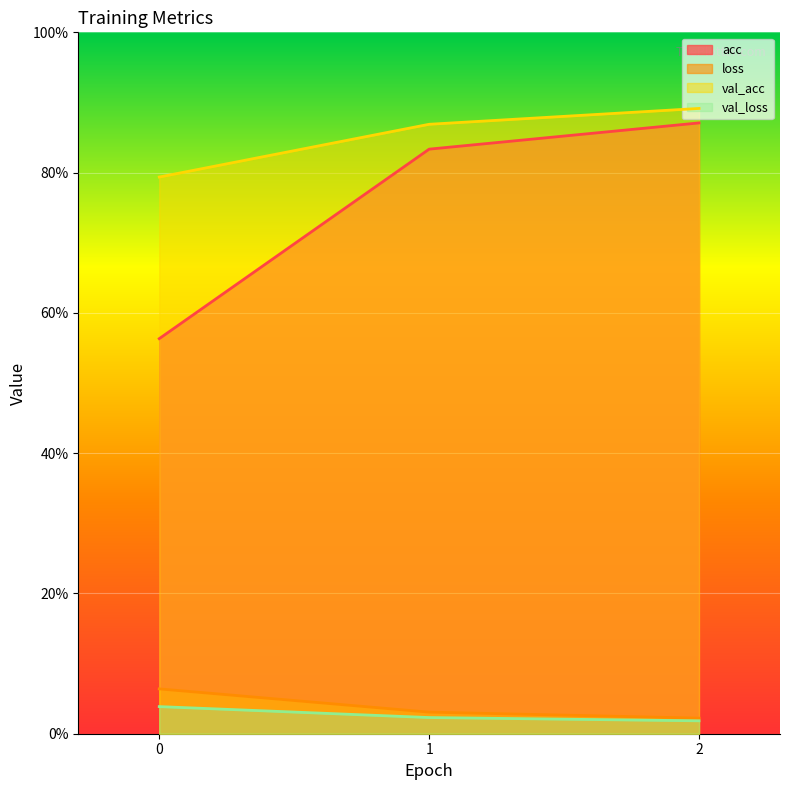

Read the acc value at 2.

0.9